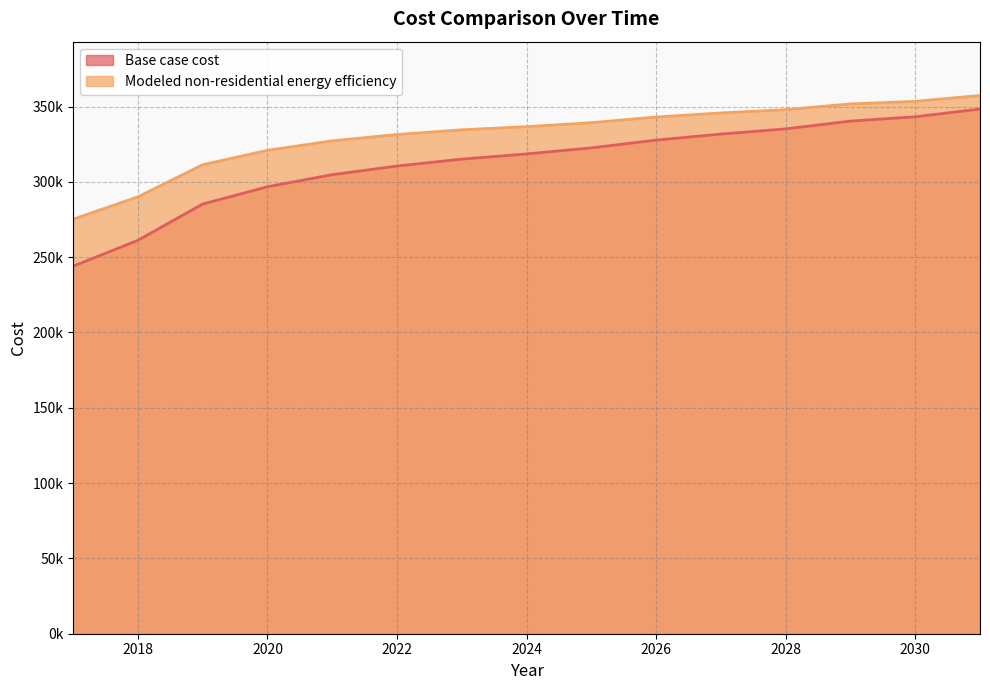

What is the difference between the Modeled non-residential energy efficiency values at 2022 and 2019?

20016.7